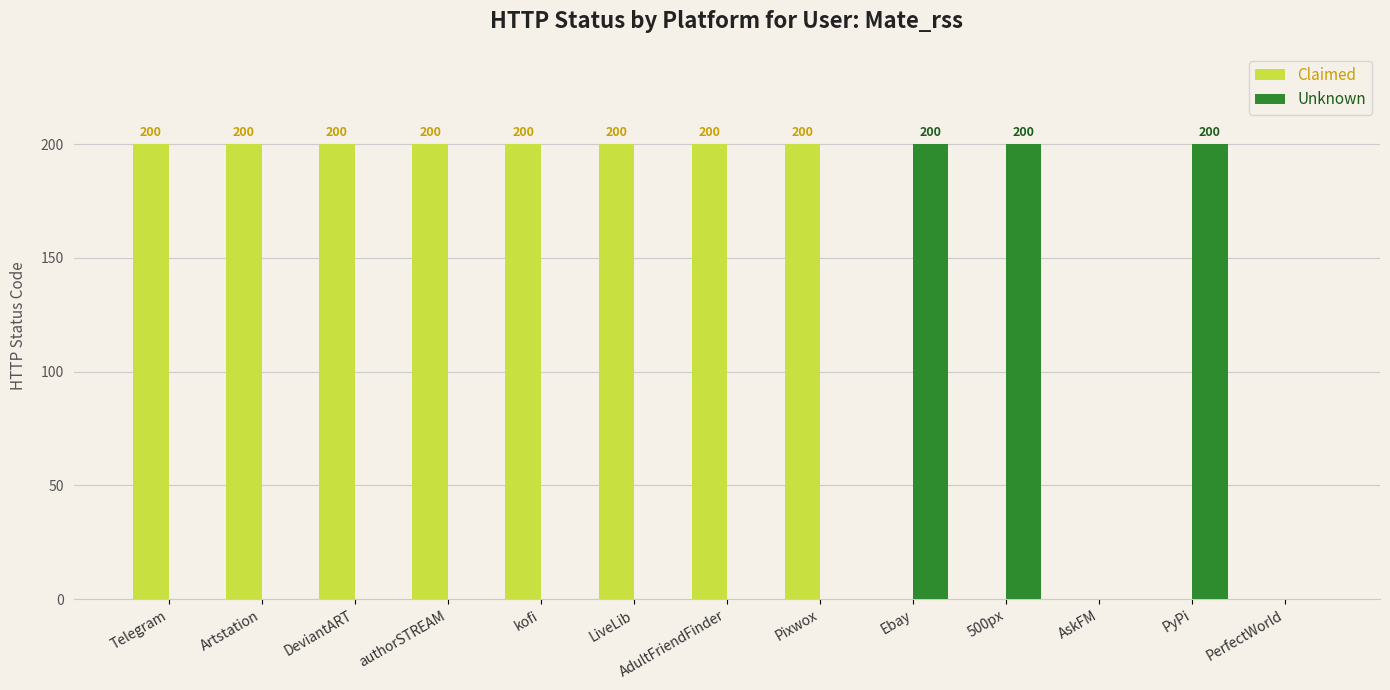

What is the maximum value shown in the chart?

200